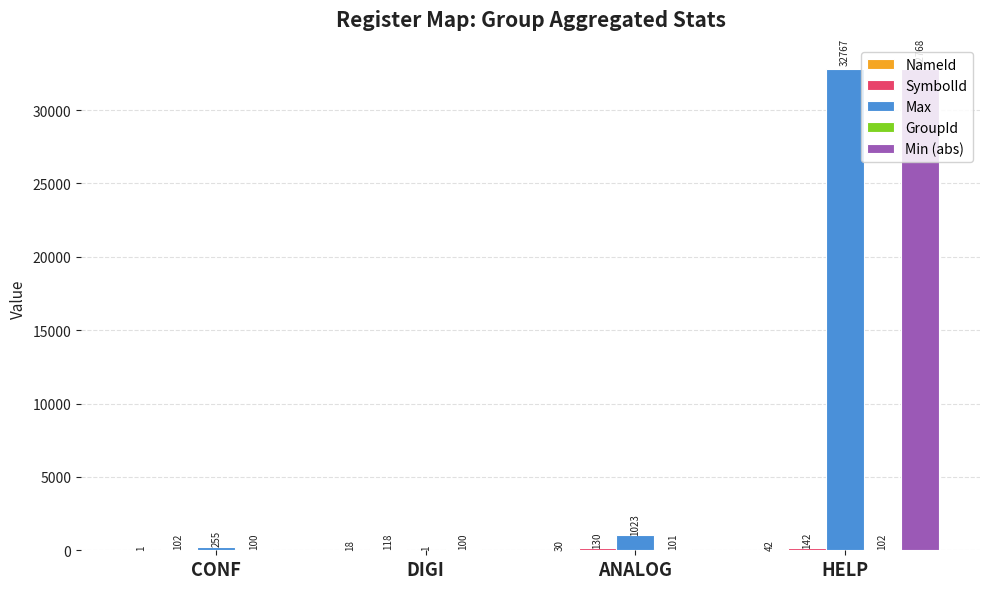

The Min (abs) series shows 49226.9 at HELP. True or false?

False